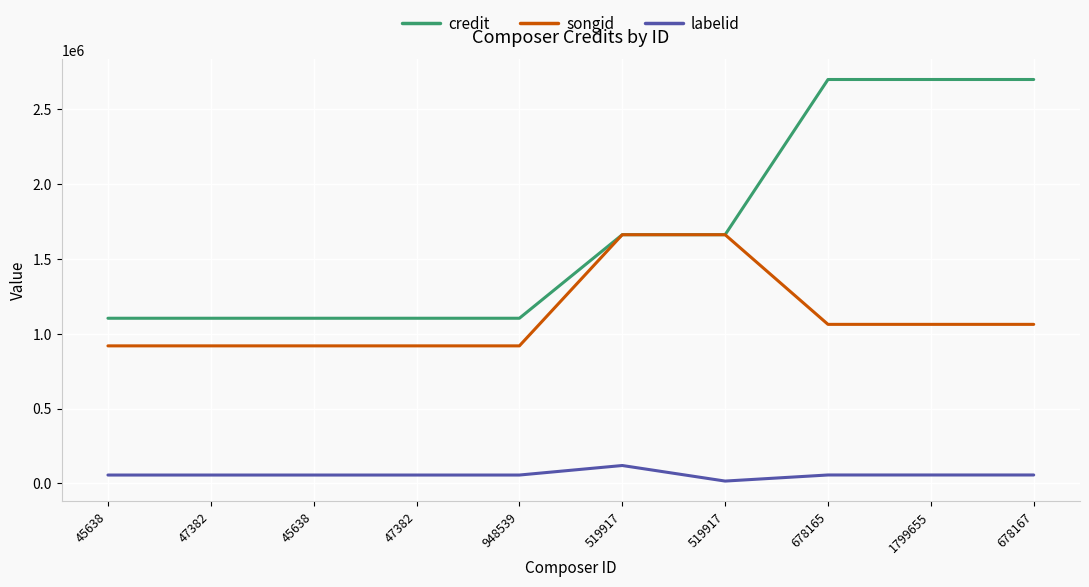

Is this an area chart (filled region under the line)?

No